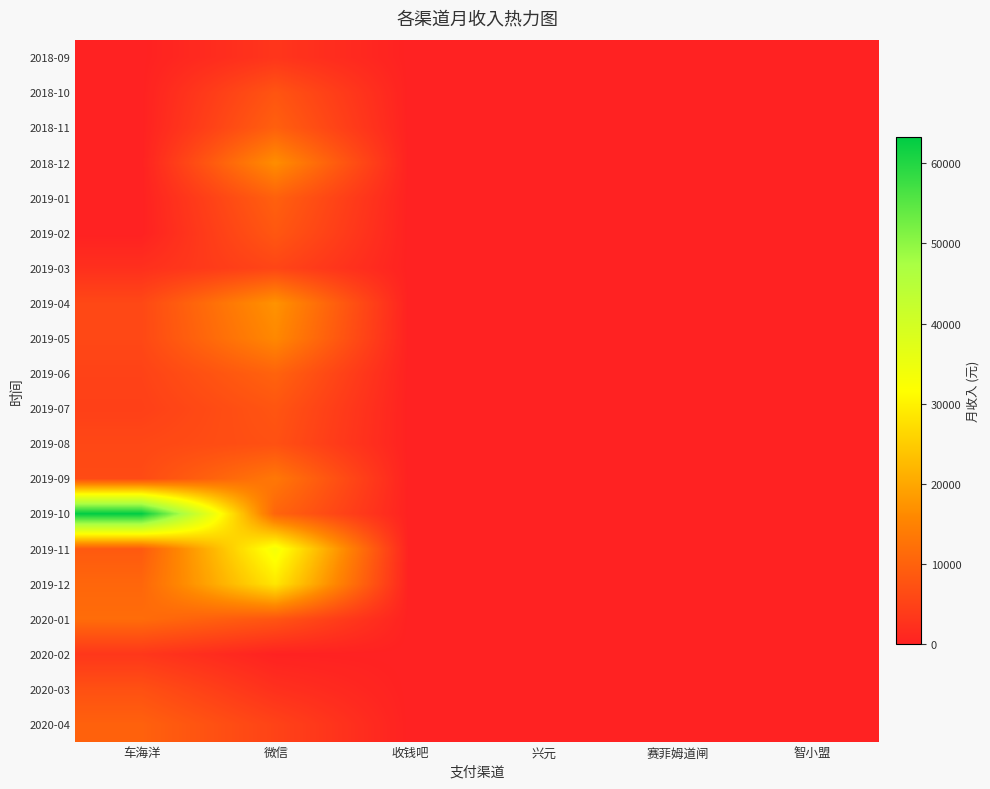

Reading right to left, transcribe all the data shown in this chart.

2018-09: 智小盟=0.0	赛菲姆道闸=0.0	兴元=0.0	收钱吧=0.0	微信=3114.1	车海洋=0.0
2018-10: 智小盟=0.0	赛菲姆道闸=0.0	兴元=0.0	收钱吧=0.0	微信=7946.1	车海洋=0.0
2018-11: 智小盟=0.0	赛菲姆道闸=0.0	兴元=0.0	收钱吧=0.0	微信=9673.1	车海洋=0.0
2018-12: 智小盟=0.0	赛菲姆道闸=0.0	兴元=0.0	收钱吧=0.0	微信=16683.3	车海洋=0.0
2019-01: 智小盟=0.0	赛菲姆道闸=0.0	兴元=0.0	收钱吧=0.0	微信=9750.5	车海洋=0.0
2019-02: 智小盟=0.0	赛菲姆道闸=0.0	兴元=0.0	收钱吧=0.0	微信=8318.4	车海洋=0.0
2019-03: 智小盟=0.0	赛菲姆道闸=0.0	兴元=0.0	收钱吧=0.0	微信=5581.4	车海洋=2234.4
2019-04: 智小盟=0.0	赛菲姆道闸=0.0	兴元=0.0	收钱吧=0.0	微信=17368.5	车海洋=5965.0
2019-05: 智小盟=0.0	赛菲姆道闸=0.0	兴元=0.0	收钱吧=0.0	微信=15903.0	车海洋=5973.4
2019-06: 智小盟=0.0	赛菲姆道闸=0.0	兴元=0.0	收钱吧=0.0	微信=10123.5	车海洋=5106.8
2019-07: 智小盟=0.0	赛菲姆道闸=0.0	兴元=0.0	收钱吧=0.0	微信=7986.9	车海洋=4710.2
2019-08: 智小盟=0.0	赛菲姆道闸=0.0	兴元=0.0	收钱吧=0.0	微信=7320.5	车海洋=5929.5
2019-09: 智小盟=0.0	赛菲姆道闸=0.0	兴元=0.0	收钱吧=0.0	微信=13348.0	车海洋=6461.3
2019-10: 智小盟=0.0	赛菲姆道闸=0.0	兴元=0.0	收钱吧=0.0	微信=10423.4	车海洋=63291.4
2019-11: 智小盟=0.0	赛菲姆道闸=0.0	兴元=0.0	收钱吧=0.0	微信=33575.9	车海洋=8737.0
2019-12: 智小盟=0.0	赛菲姆道闸=0.0	兴元=0.0	收钱吧=0.0	微信=28503.0	车海洋=10661.0
2020-01: 智小盟=0.0	赛菲姆道闸=0.0	兴元=0.0	收钱吧=0.0	微信=8013.8	车海洋=11588.8
2020-02: 智小盟=0.0	赛菲姆道闸=0.0	兴元=0.0	收钱吧=0.0	微信=156.0	车海洋=3357.1
2020-03: 智小盟=0.0	赛菲姆道闸=0.0	兴元=0.0	收钱吧=0.0	微信=2326.0	车海洋=7265.0
2020-04: 智小盟=0.0	赛菲姆道闸=0.0	兴元=0.0	收钱吧=0.0	微信=5155.2	车海洋=9854.2